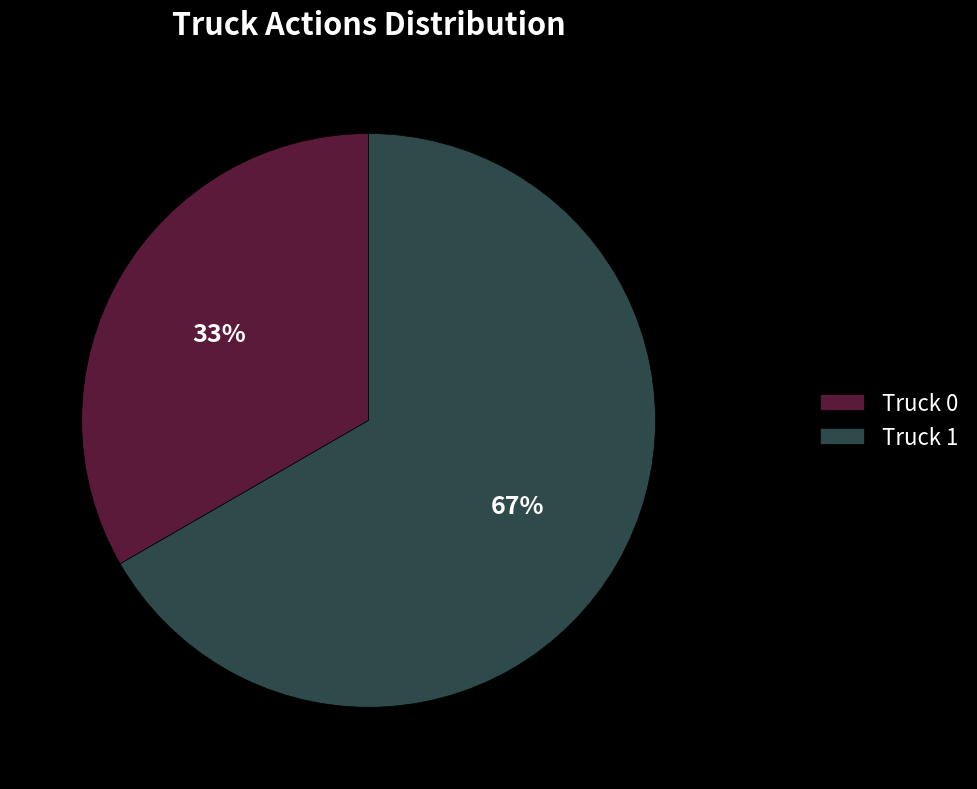

To the nearest percent, what is the average slice percentage?

50%